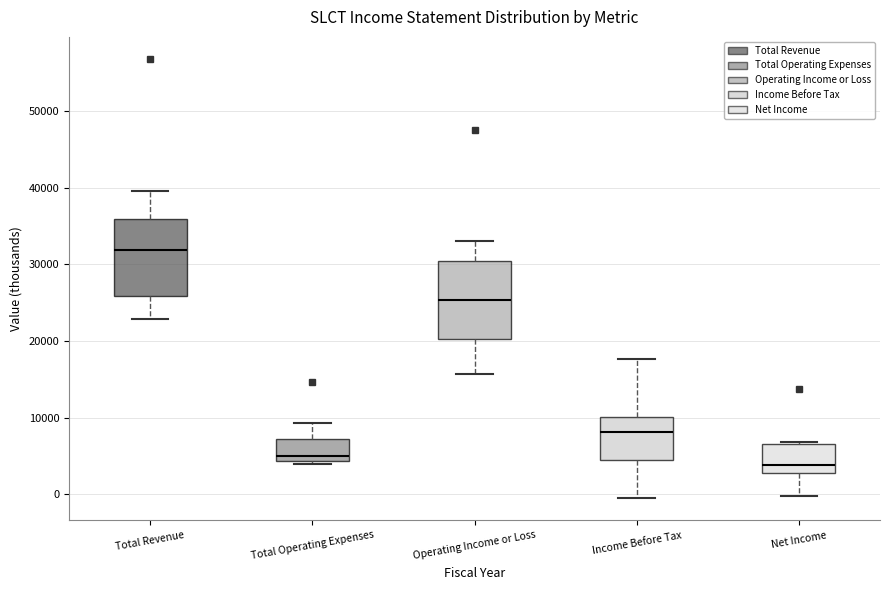

Reading left to right, read every box against the y-axis: the position of its median line, the range the box covers, and the ends of its whiskers. The values are not printed on the chart, so give them approximately, as read against the axis.

Total Revenue: median 32000, box 26000 to 36000, whiskers 23000 to 40000
Total Operating Expenses: median 5000, box 4000 to 7000, whiskers 4000 (just below the box's lower edge) to 9000
Operating Income or Loss: median 25000, box 20000 to 30000, whiskers 16000 to 33000
Income Before Tax: median 8000, box 4000 to 10000, whiskers 0 to 18000
Net Income: median 4000, box 3000 to 7000, whiskers 0 to 7000